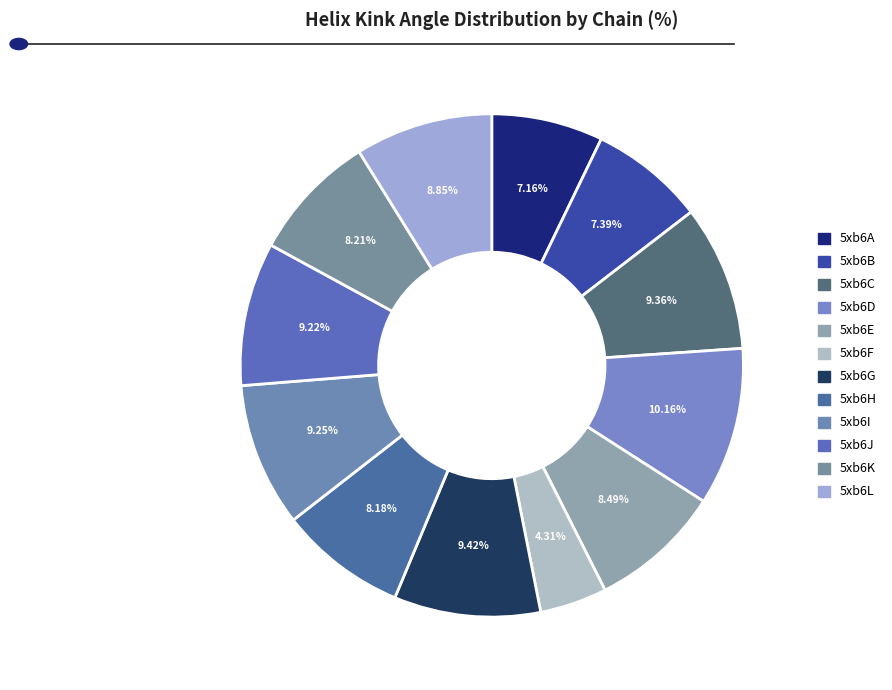

Which slice is the largest?

5xb6D